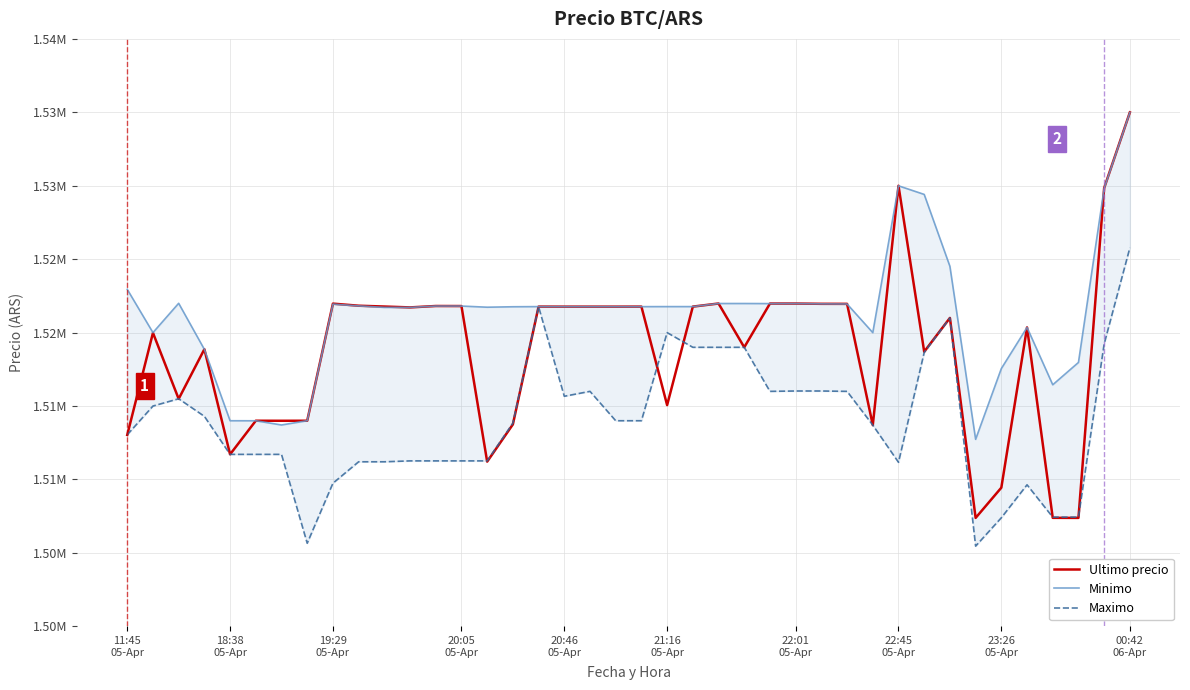

Rank the series by their average value, from highest to lowest.

Minimo, Ultimo precio, Maximo